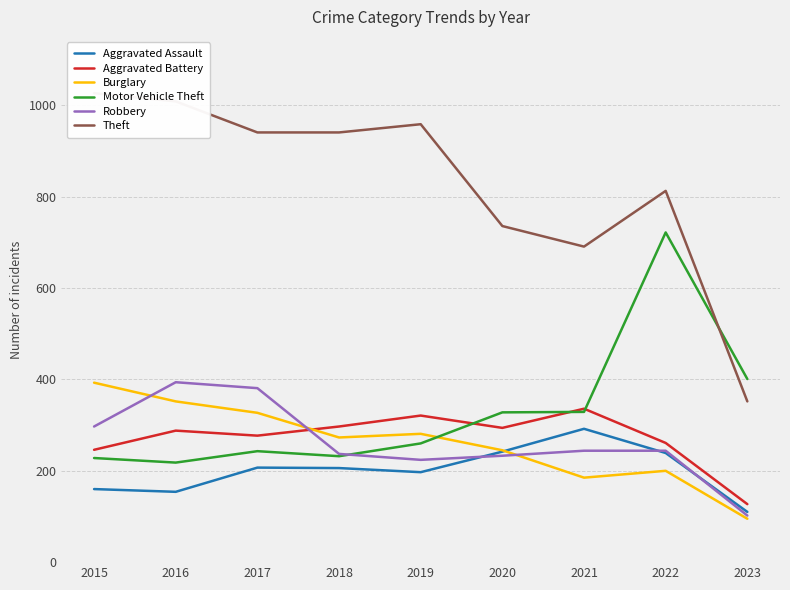

True or false: Burglary has more than 1 interior local peaks.

True